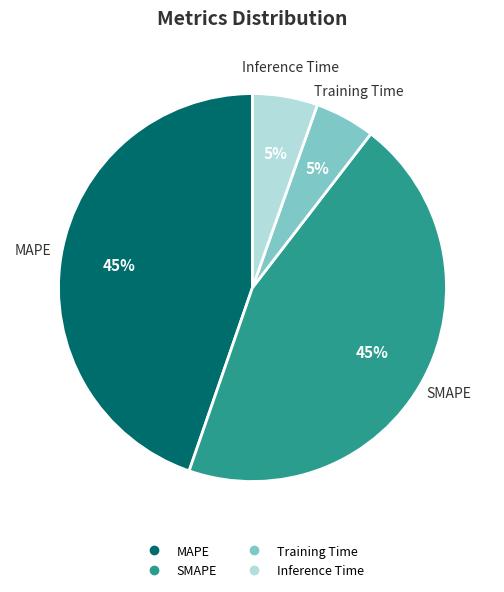

How many segments does this pie chart have?

4